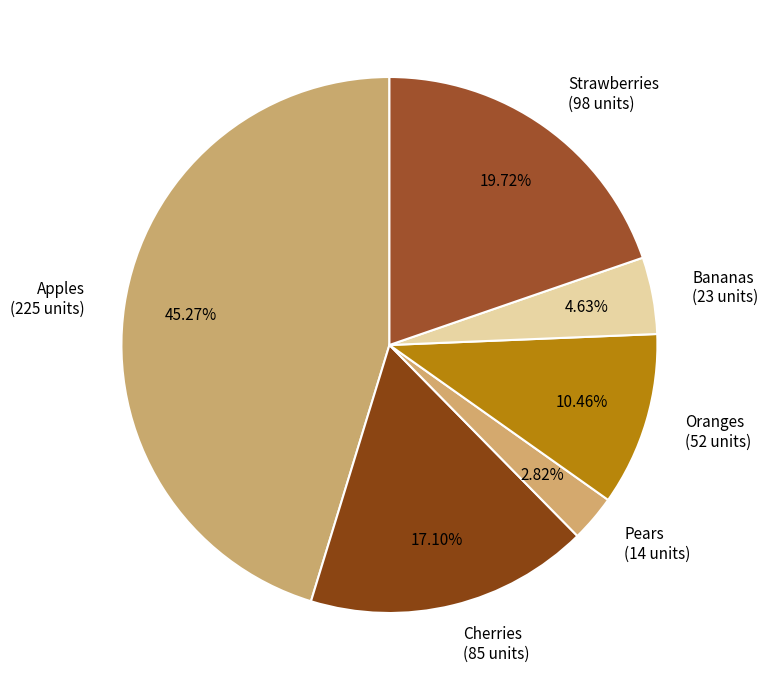

Which has a higher value, Cherries or Apples?

Apples